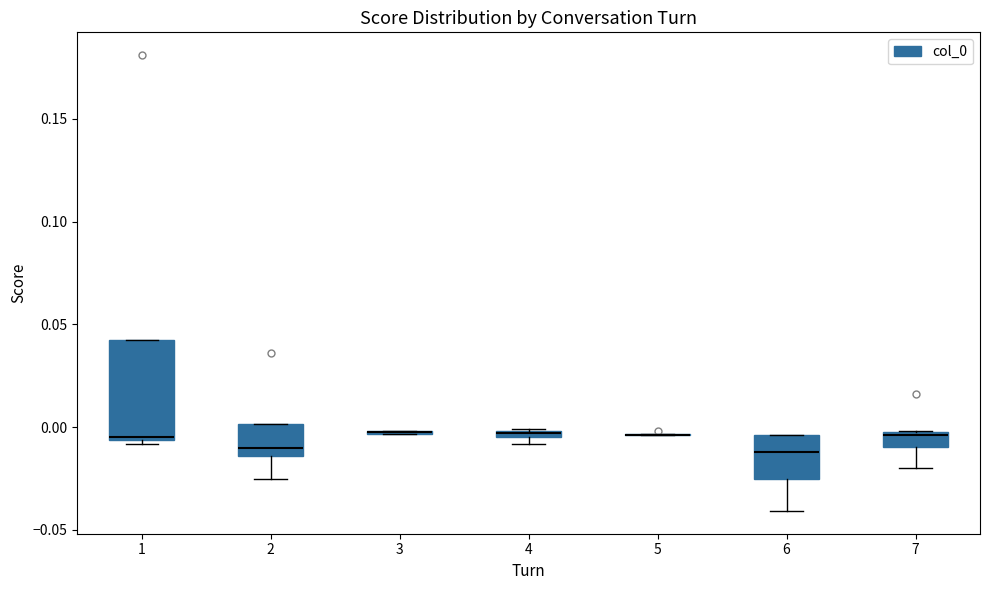

Which box is the tallest, from its lower edge to its upper edge?

1